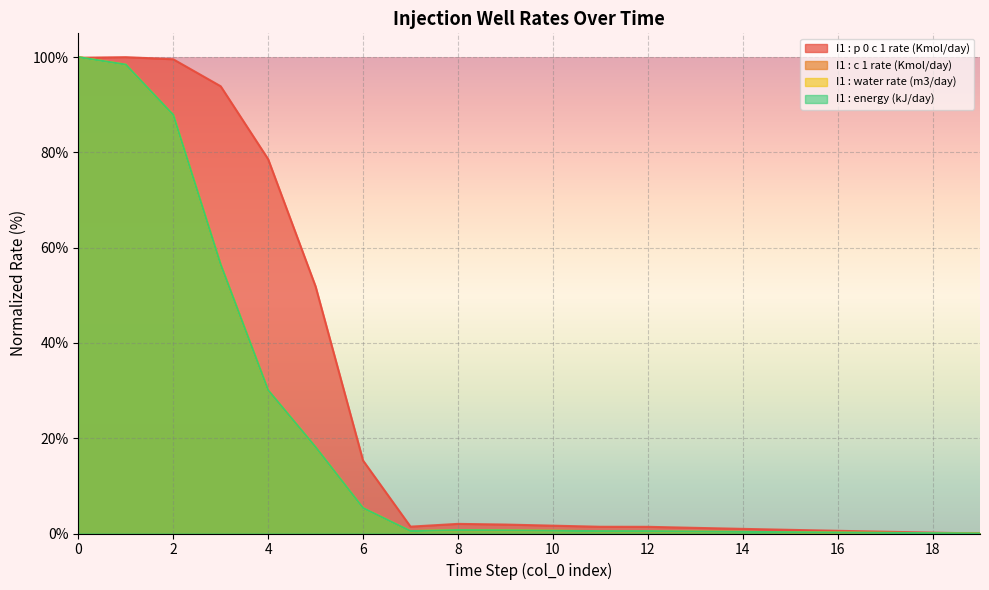

How many positive values does the I1 : energy (kJ/day) series have?

19